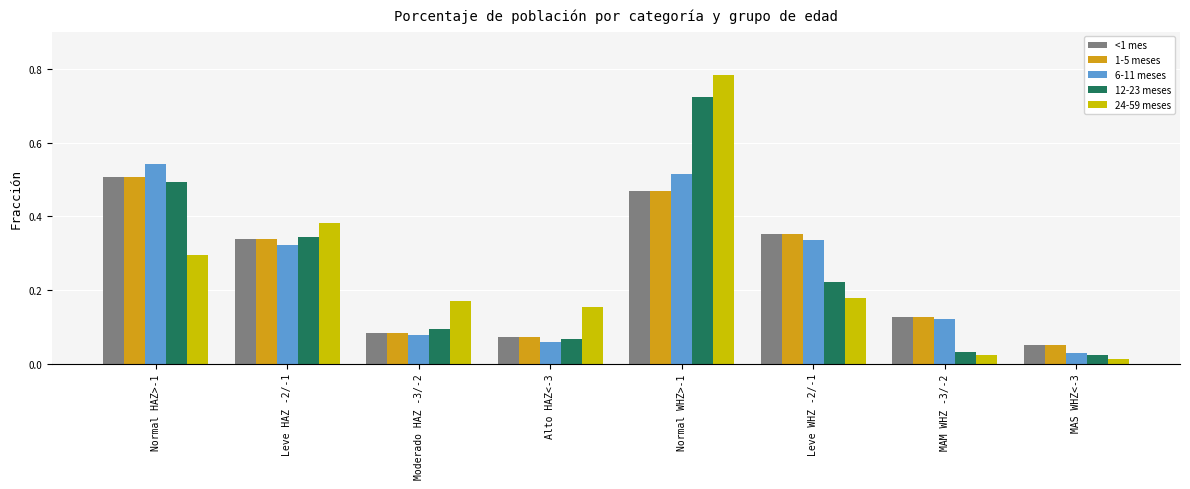

Which series has the largest range (max minus min)?

24-59 meses